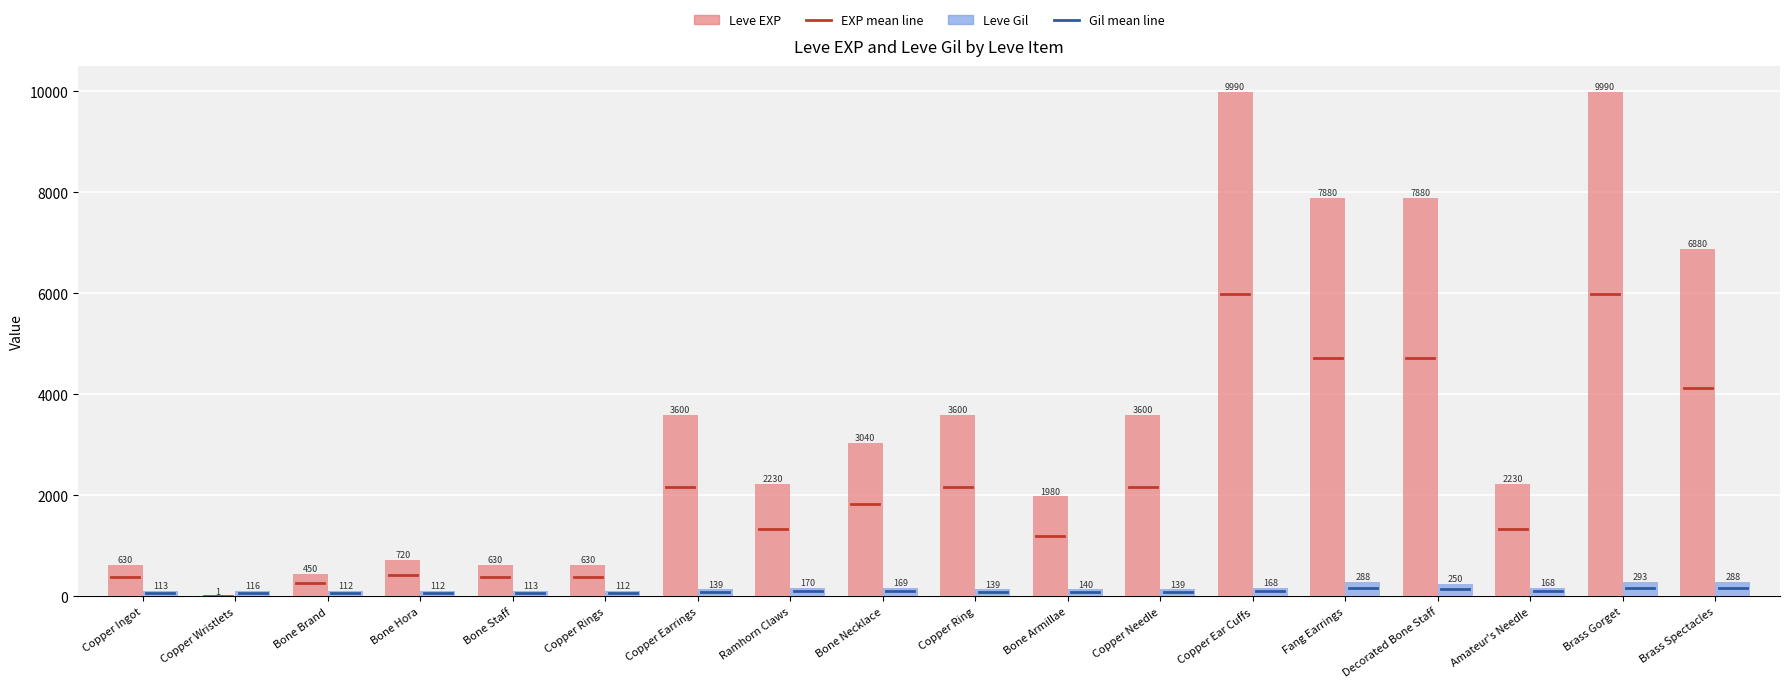

Is the value of Leve Gil at Copper Ear Cuffs greater than the value of Leve EXP at Copper Ring?

No